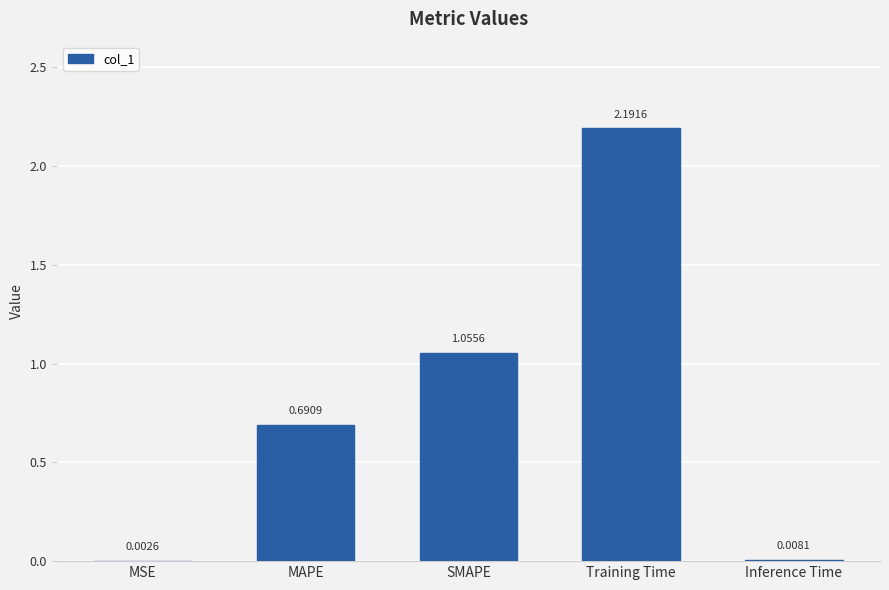

What is the sum of all values?

3.9